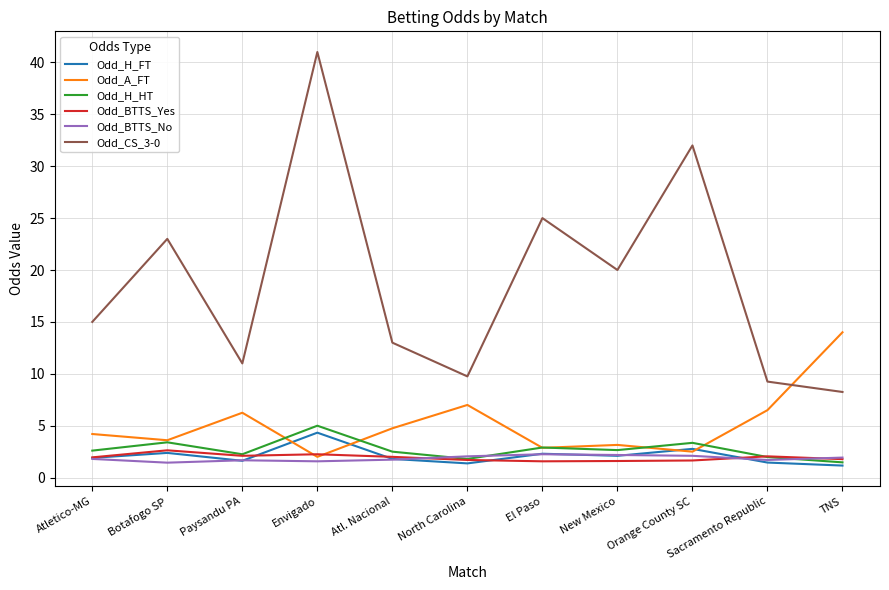

The value of Odd_CS_3-0 at Atletico-MG is 23.1. True or false?

False